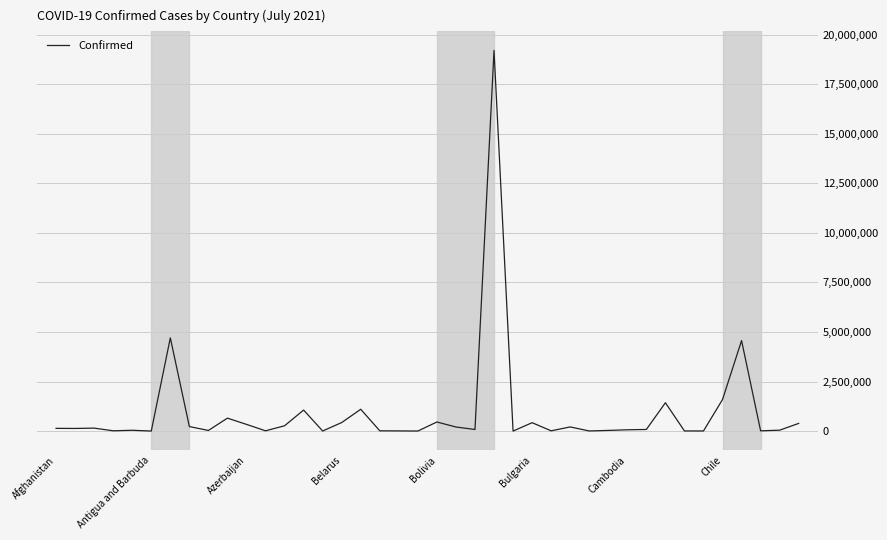

What is the difference between the maximum and minimum values?

19209447